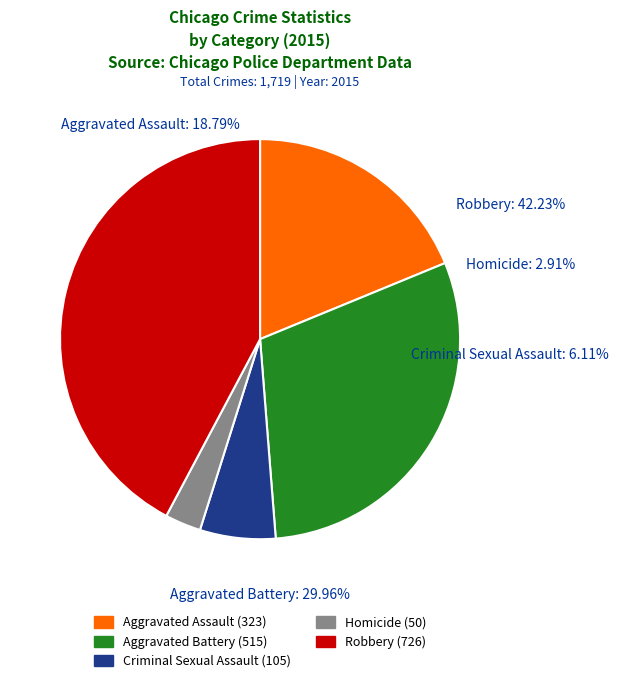

What percentage is the Criminal Sexual Assault slice, to the nearest percent?

6%